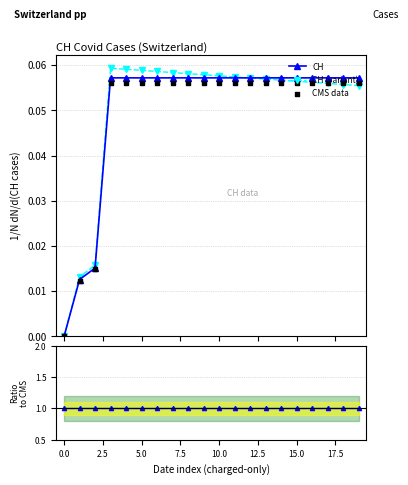

Which series contains the lowest Y value?

CH